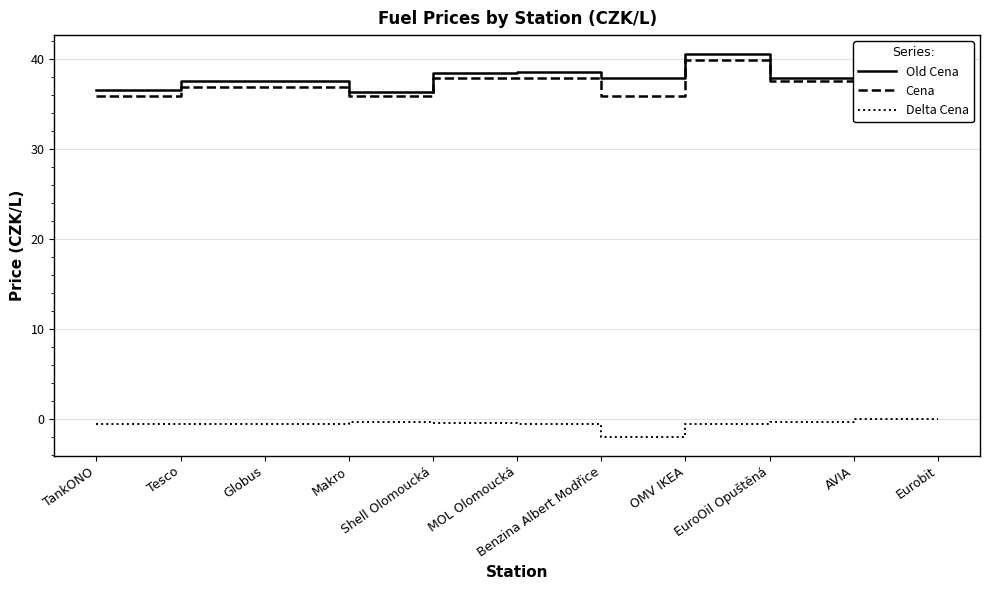

Reading left to right, what are all the values shown in this chart?

Old Cena: TankONO=36.5	Tesco=37.5	Globus=37.5	Makro=36.3	Shell Olomoucká=38.4	MOL Olomoucká=38.5	Benzina Albert Modřice=37.9	OMV IKEA=40.5	EuroOil Opuštěná=37.9	AVIA=35.9	Eurobit=36.5
Cena: TankONO=35.9	Tesco=36.9	Globus=36.9	Makro=35.9	Shell Olomoucká=37.9	MOL Olomoucká=37.9	Benzina Albert Modřice=35.9	OMV IKEA=39.9	EuroOil Opuštěná=37.5	AVIA=35.9	Eurobit=36.5
Delta Cena: TankONO=-0.6	Tesco=-0.6	Globus=-0.6	Makro=-0.4	Shell Olomoucká=-0.5	MOL Olomoucká=-0.6	Benzina Albert Modřice=-2.0	OMV IKEA=-0.6	EuroOil Opuštěná=-0.4	AVIA=0.0	Eurobit=-0.0